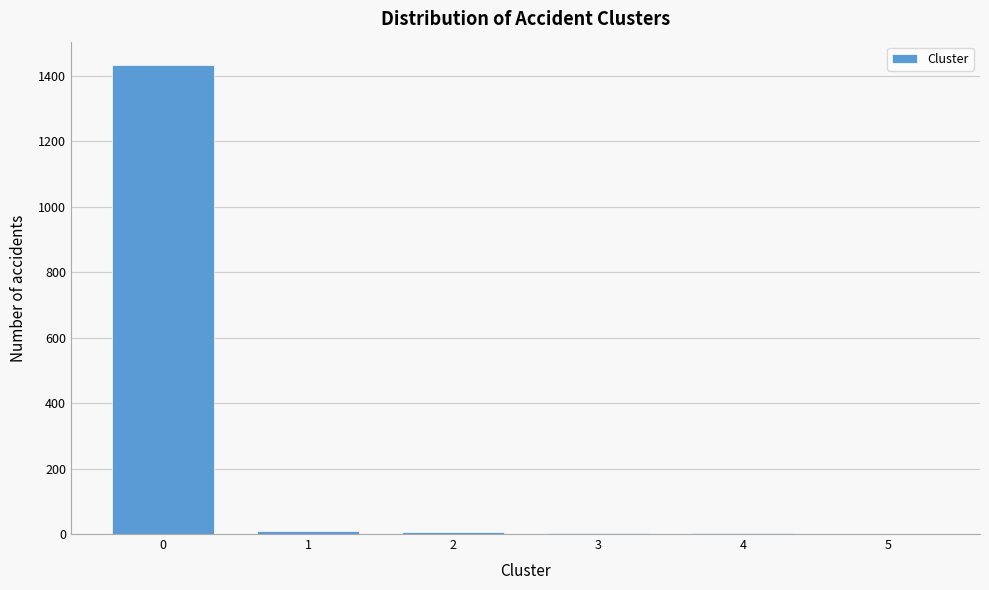

Is it true that the value at 0 is 341?

False